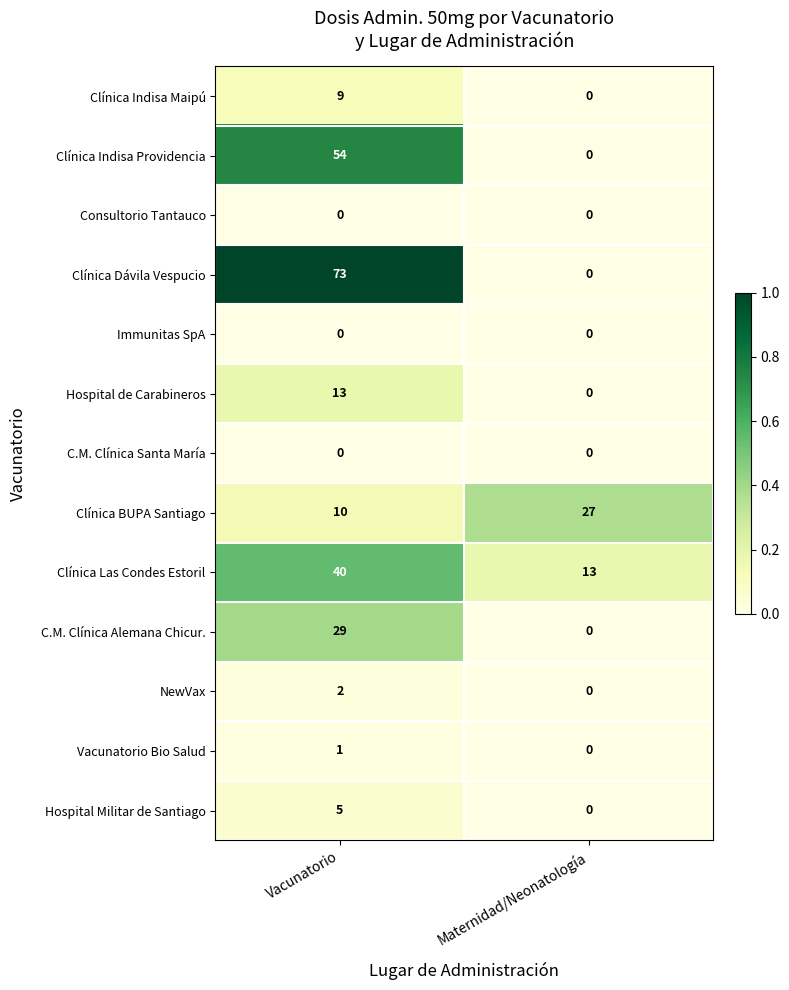

Is the value of Clínica Dávila Vespucio at Maternidad/Neonatología greater than the value of Hospital Militar de Santiago at Vacunatorio?

No